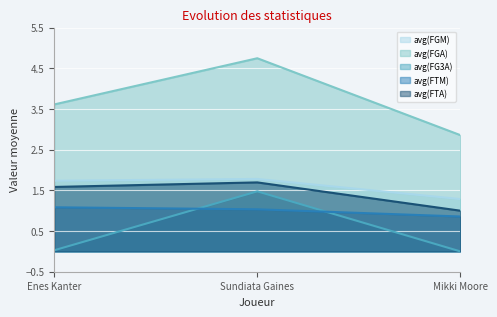

Is it true that avg(FG3A) equals 0.0 at Mikki Moore?

True